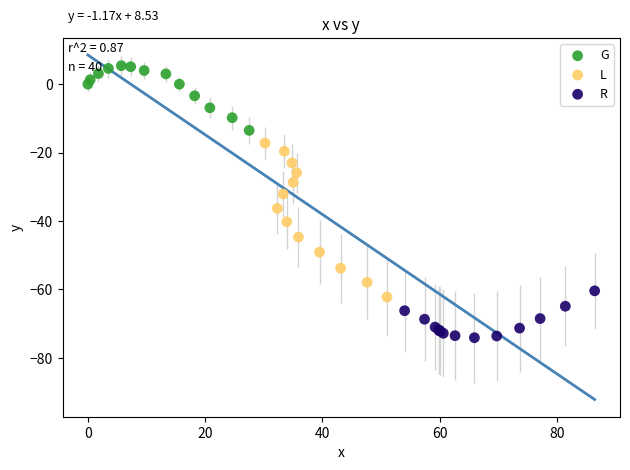

Which series contains the highest Y value?

G